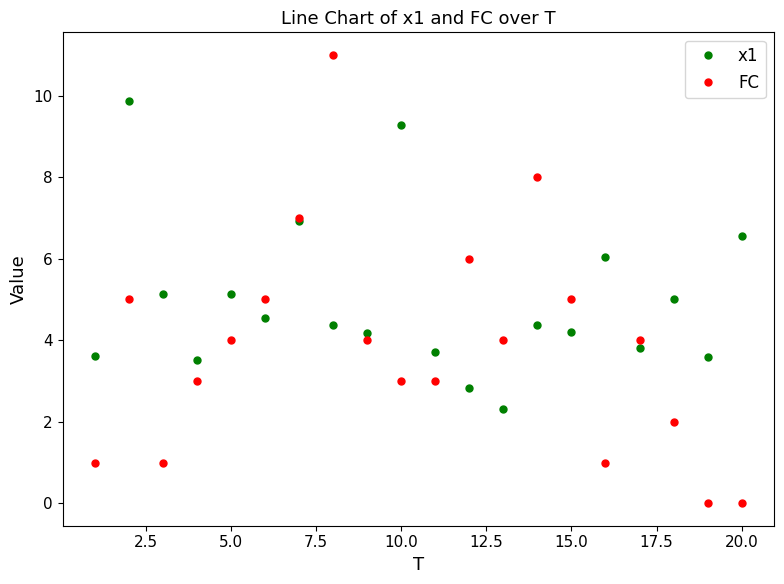

In FC, how many points are higher than both neighbors (excluding endpoints)?

5